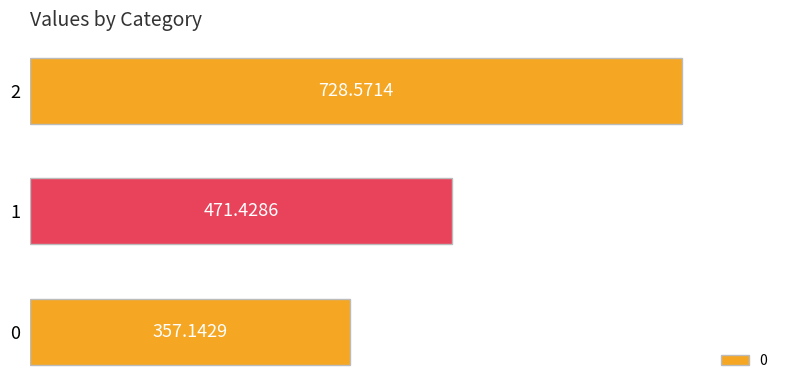

Are the bars horizontal?

Yes